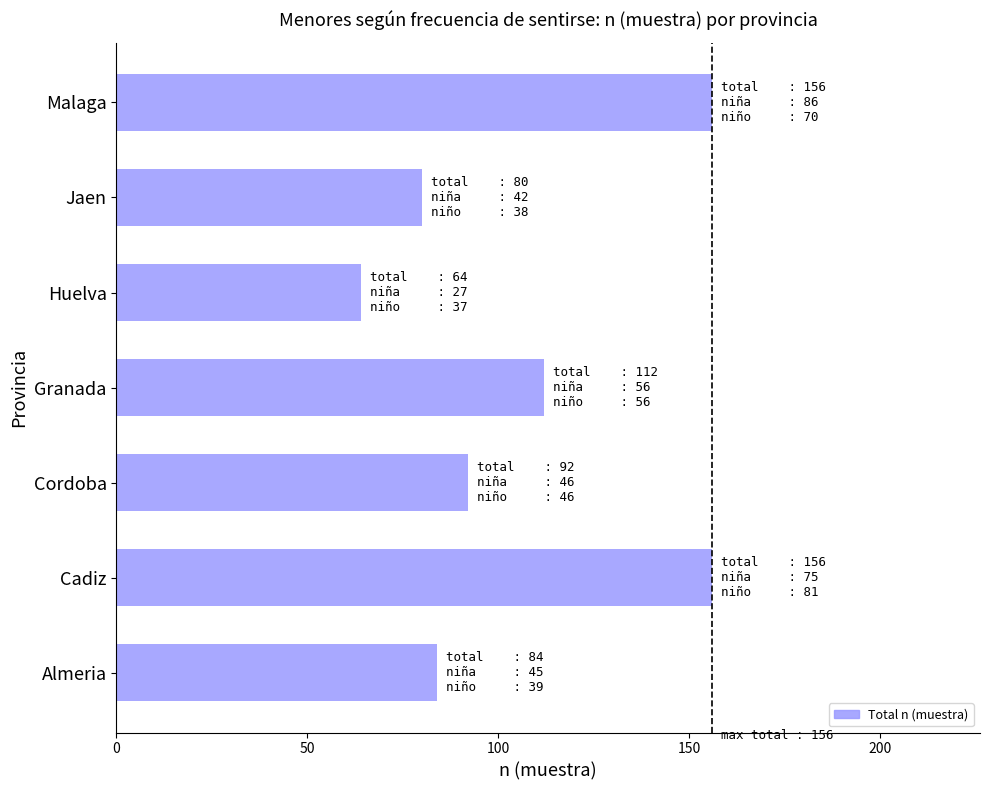

Which has a higher value, Malaga or Almeria?

Malaga